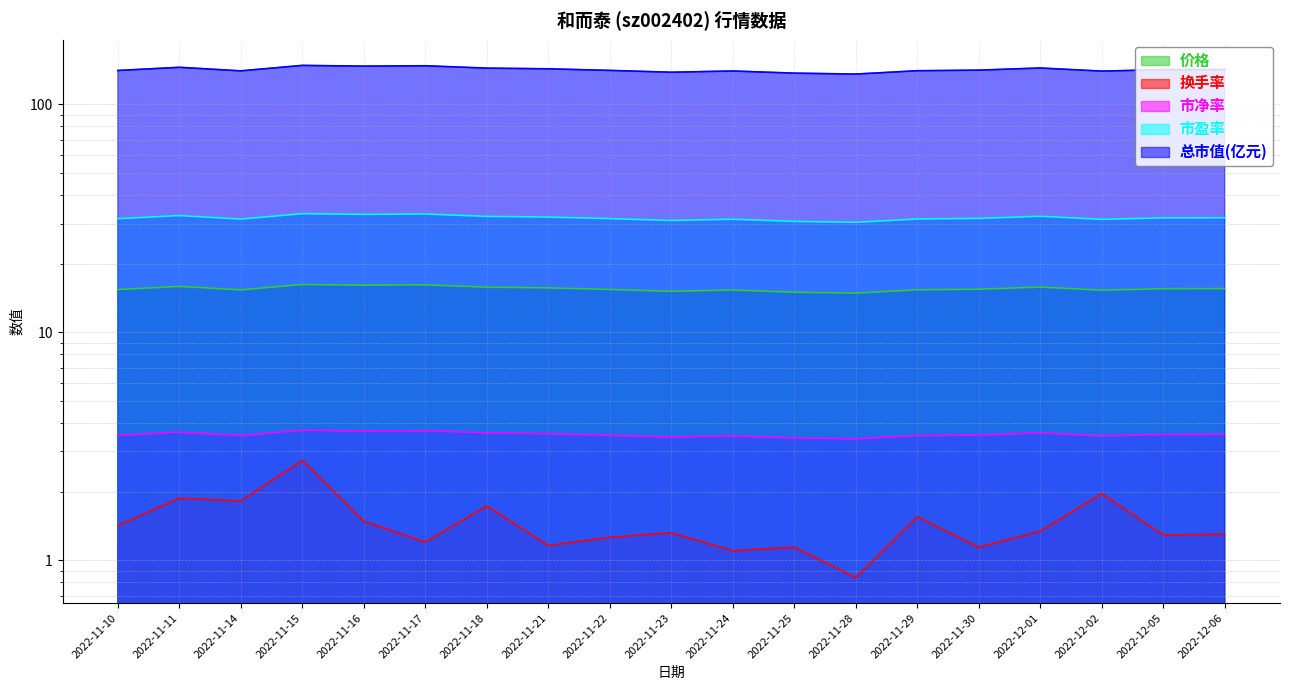

Rank the series at 2022-11-25 from lowest to highest value.

换手率, 市净率, 价格, 市盈率, 总市值(亿元)